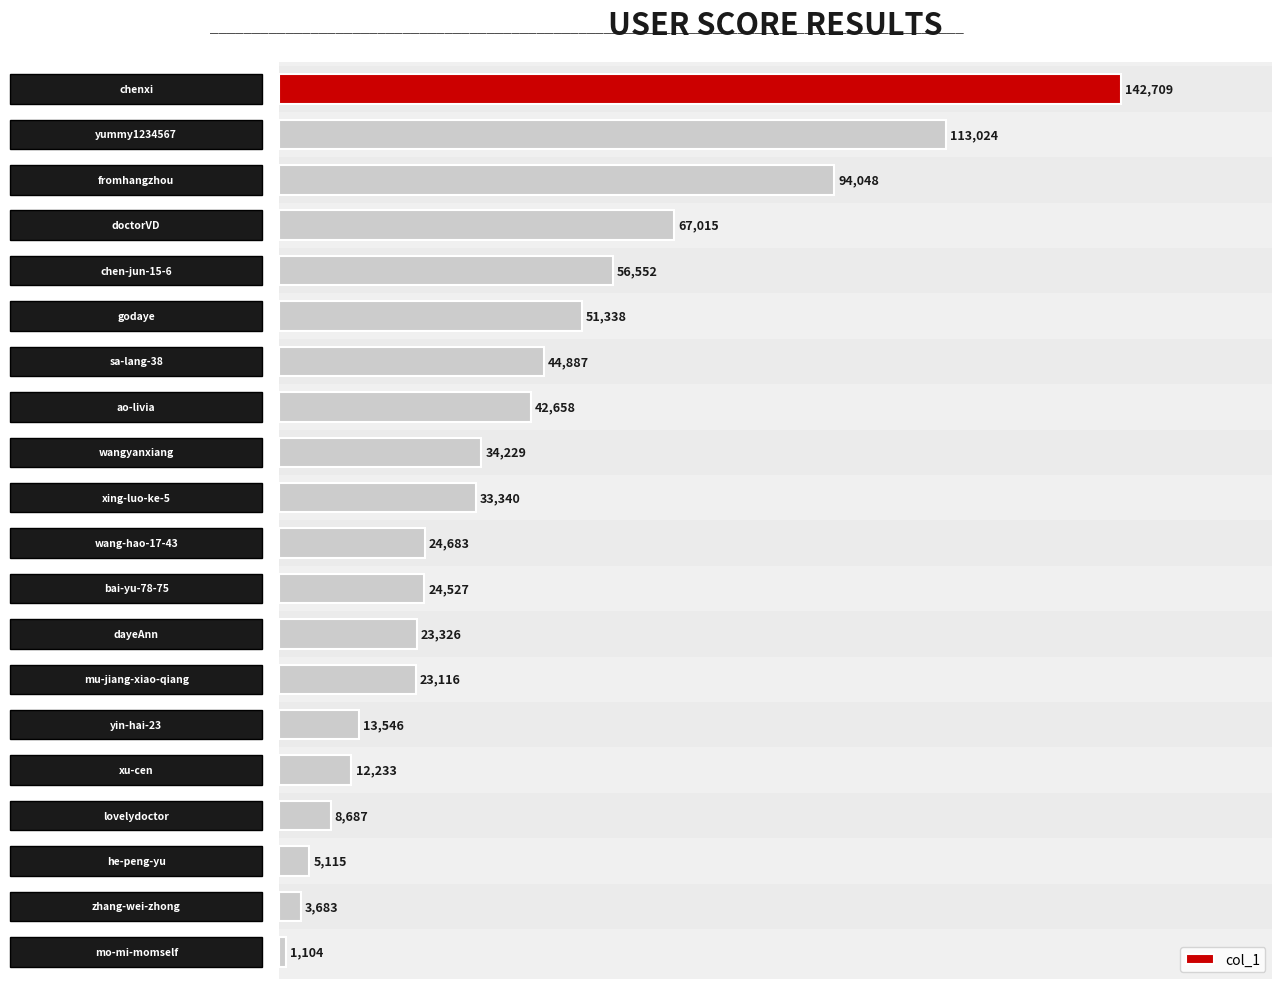

What is the average value?

40991